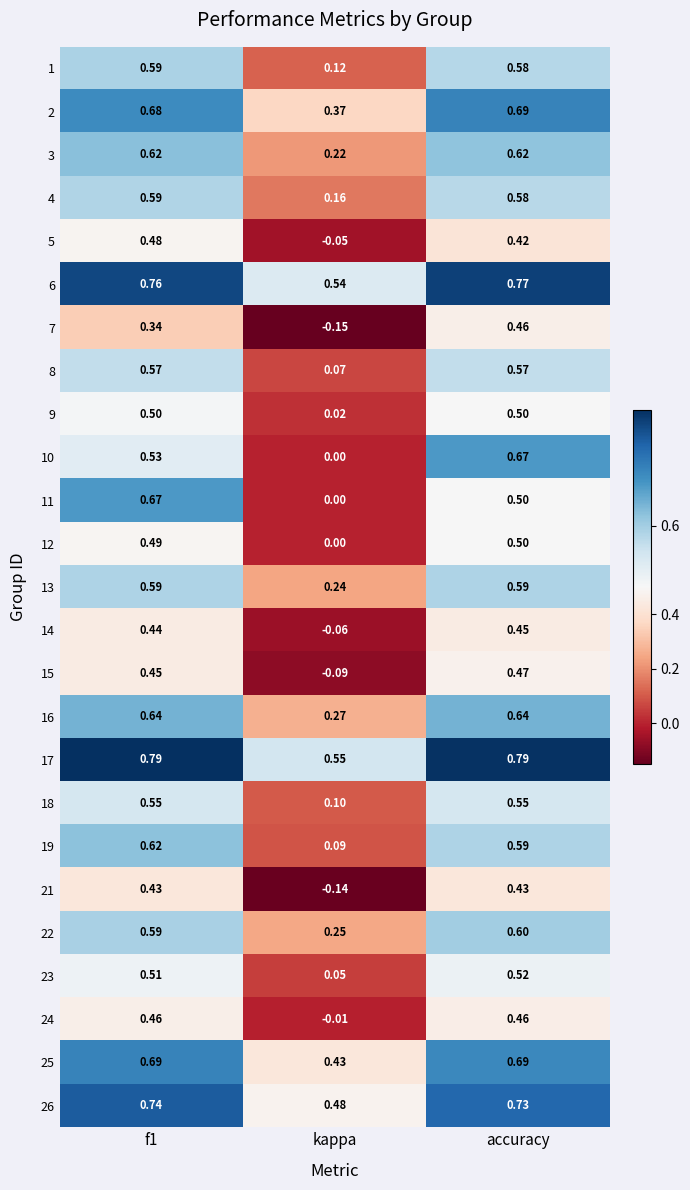

Which category has the lowest value in the 10 series?

kappa